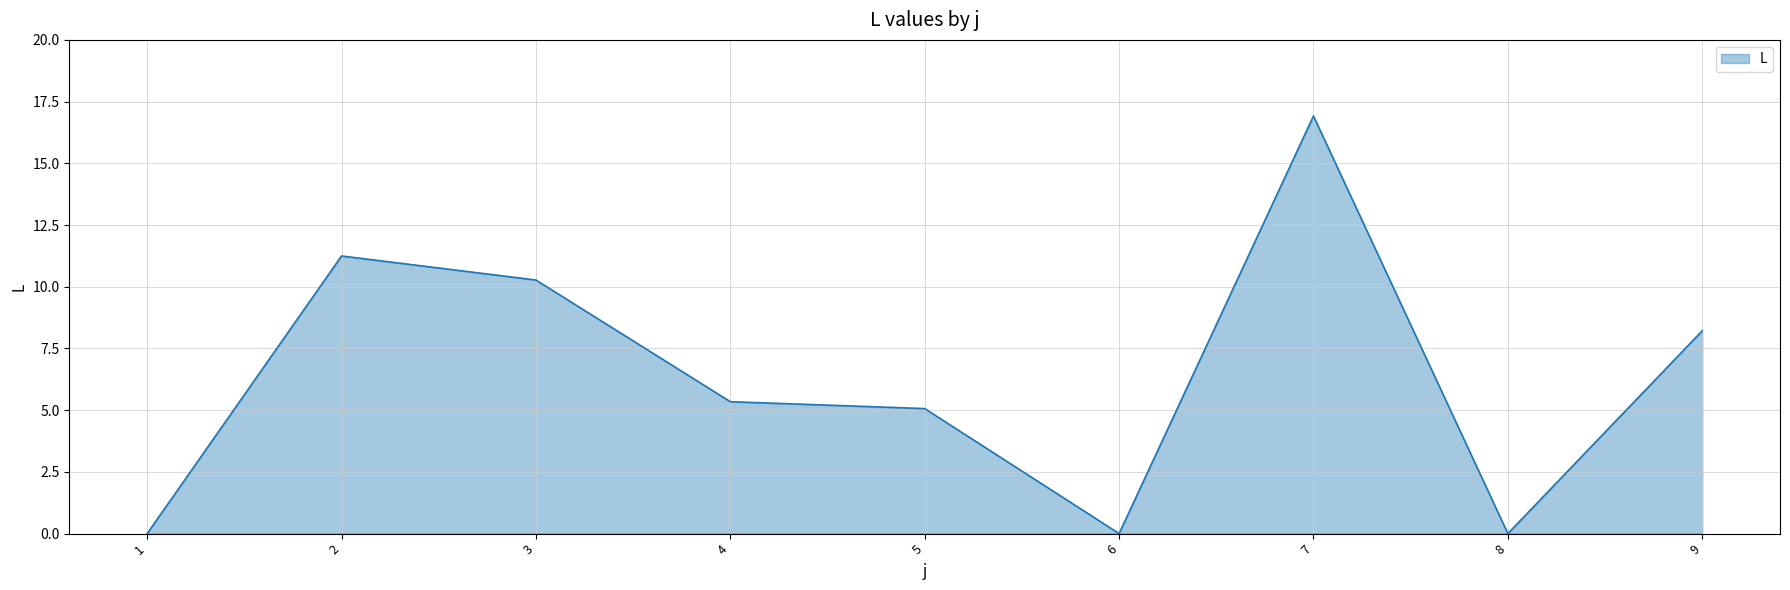

What is the approximate value at 9?

8.2